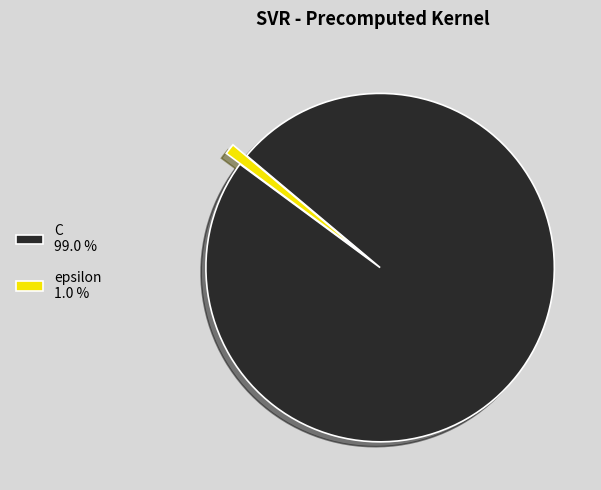

Does any single category account for the majority?

Yes